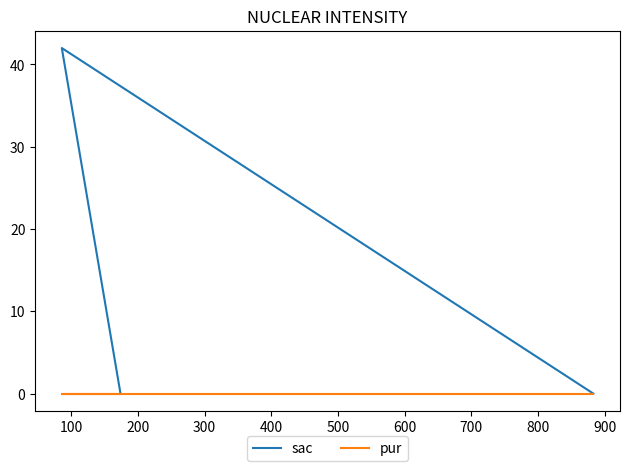

How many lines are shown in the chart?

2